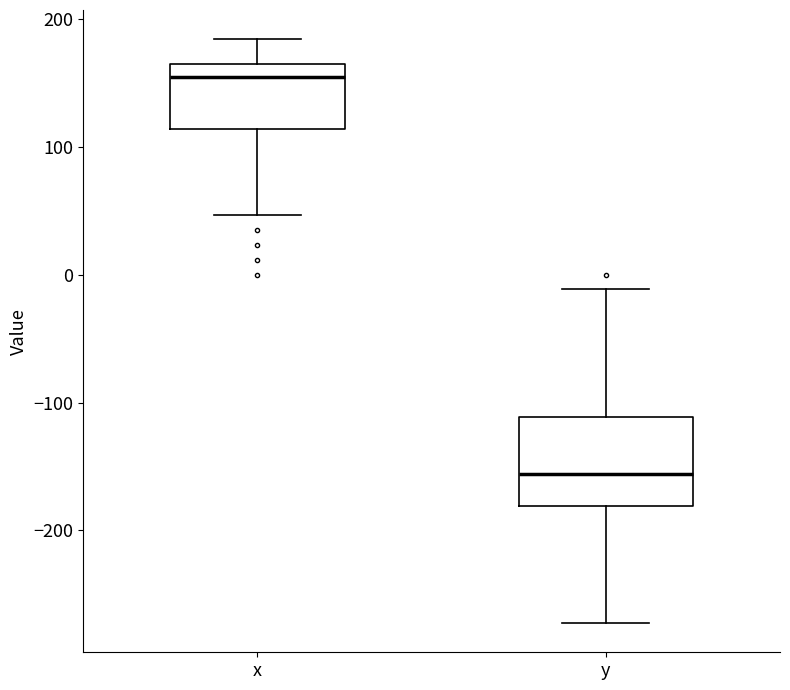

Reading left to right, transcribe this box plot: for each box, give where its median line is, the range the box spans, and where its two whiskers end, as read against the y-axis. The values are not printed on the chart, so give them approximately, as read against the axis.

x: median 150, box 110 to 170, whiskers 50 to 180
y: median -160, box -180 to -110, whiskers -270 to -10